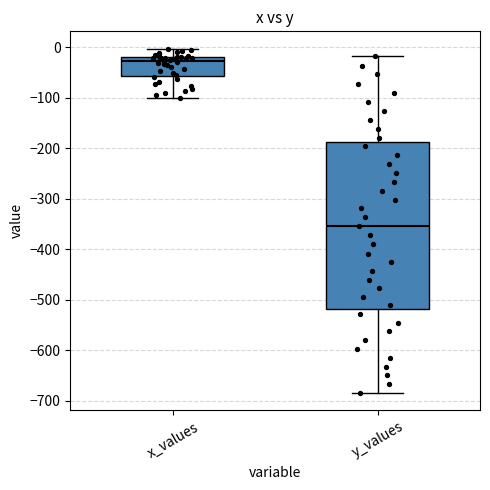

Which box's median line is the lowest?

y_values